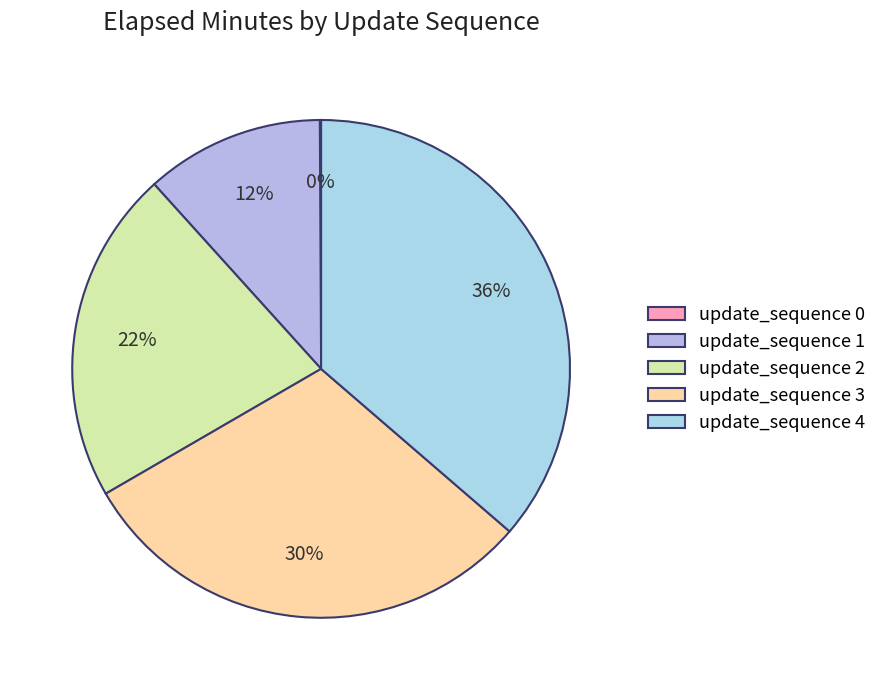

To the nearest percent, what portion does update_sequence 1 represent?

12%